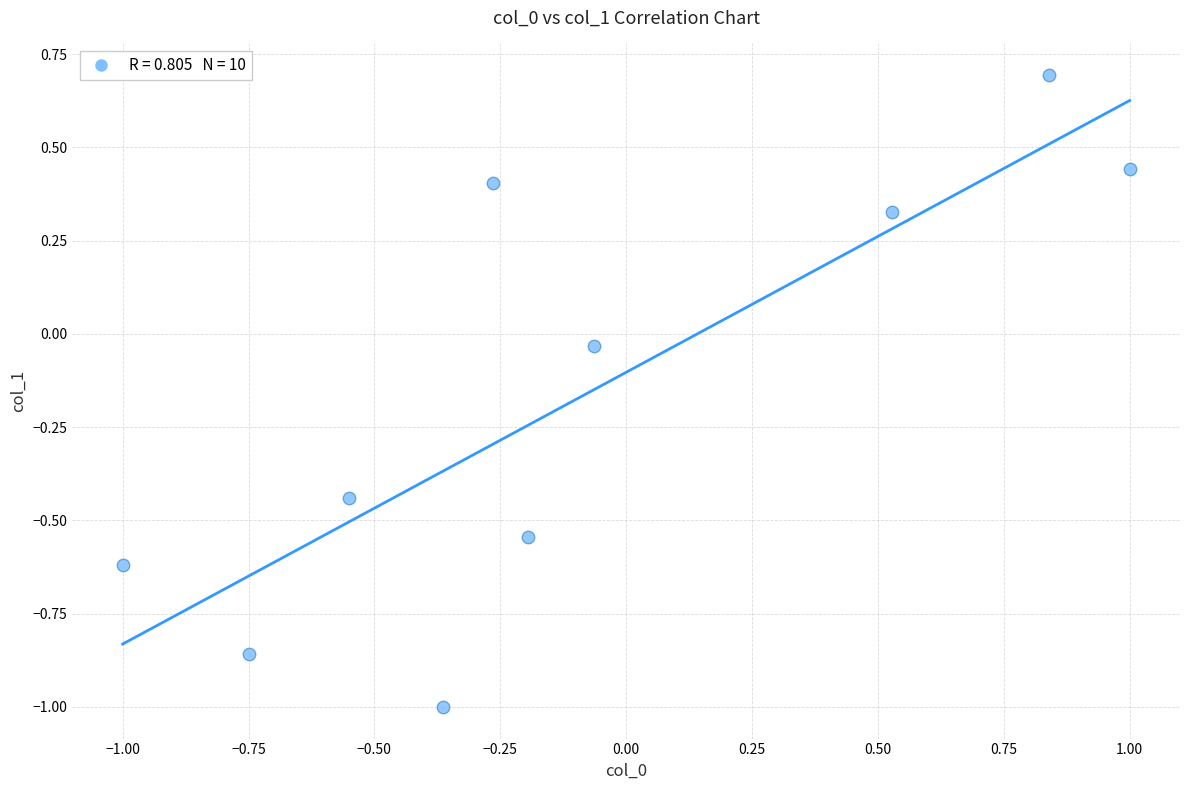

What is the range of X values (max minus min)?

2.0